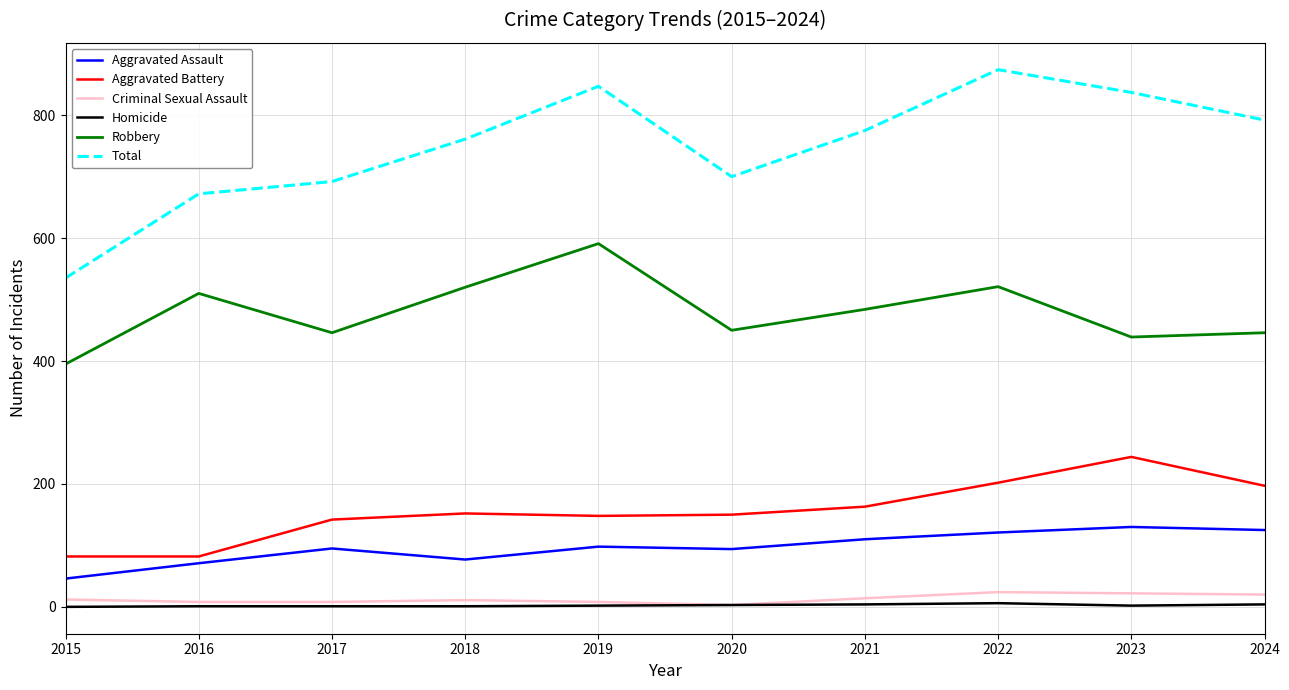

Which series has the largest range (max minus min)?

Total